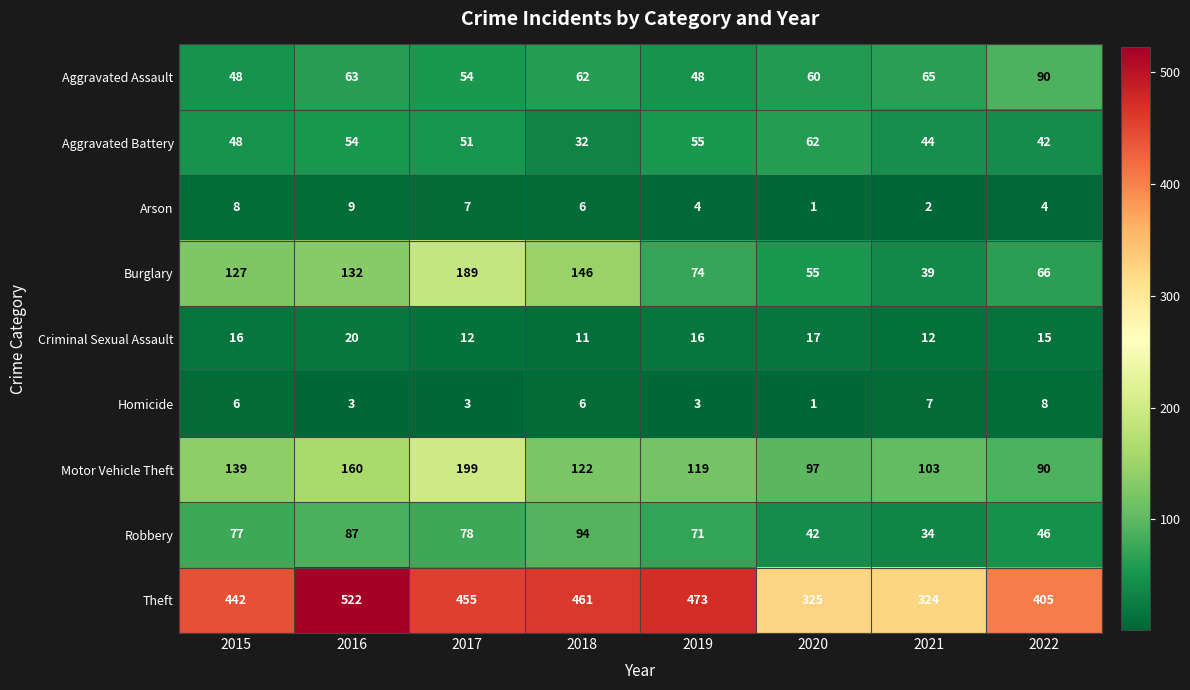

What is the difference between the second highest and minimum values in the Robbery series?

53